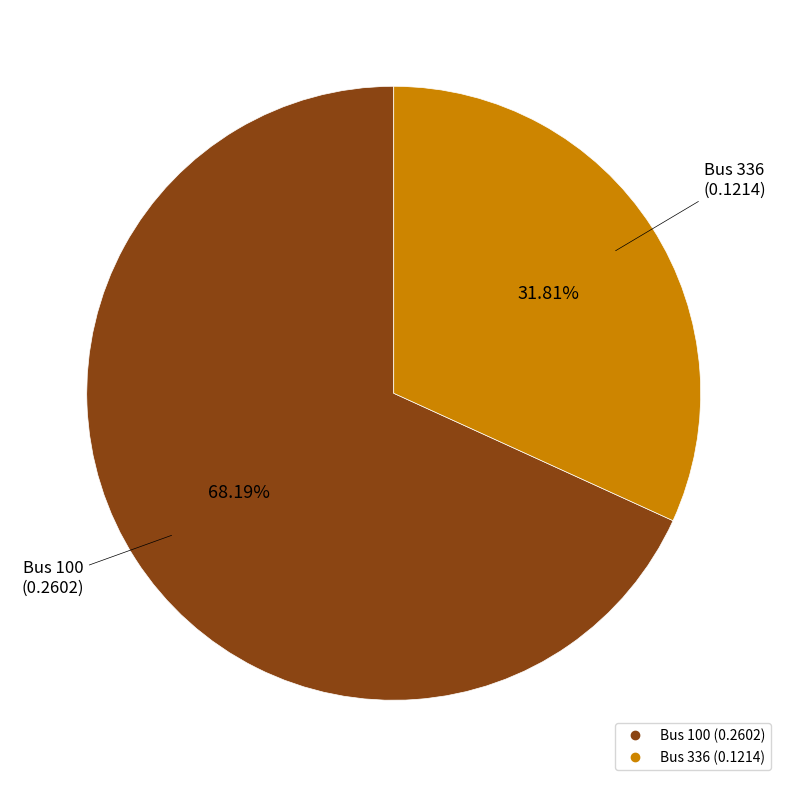

Does any single category account for the majority?

Yes